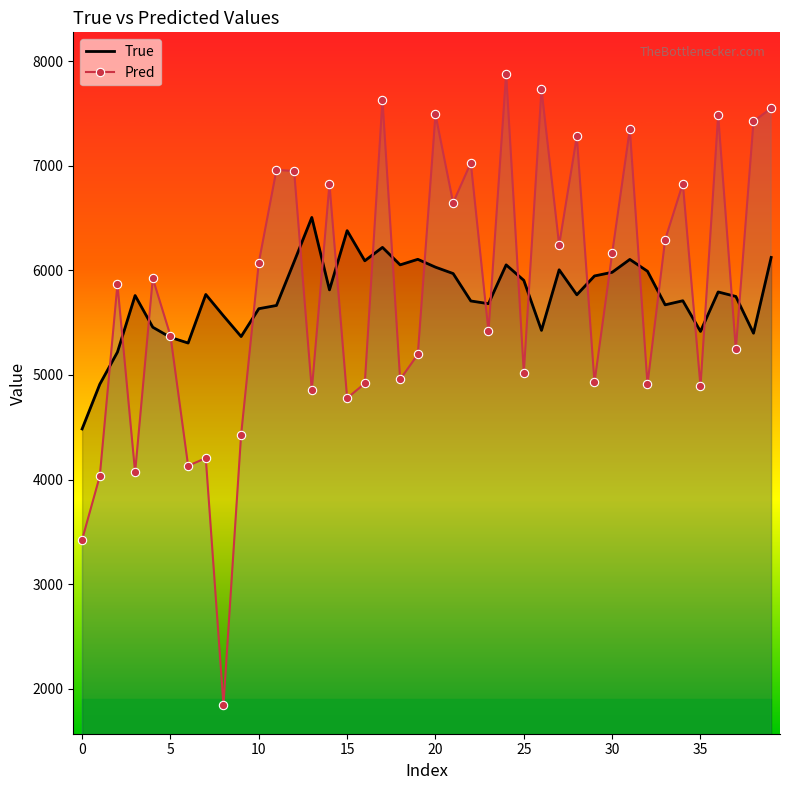

What is the difference between the highest and lowest values at 30?

180.4